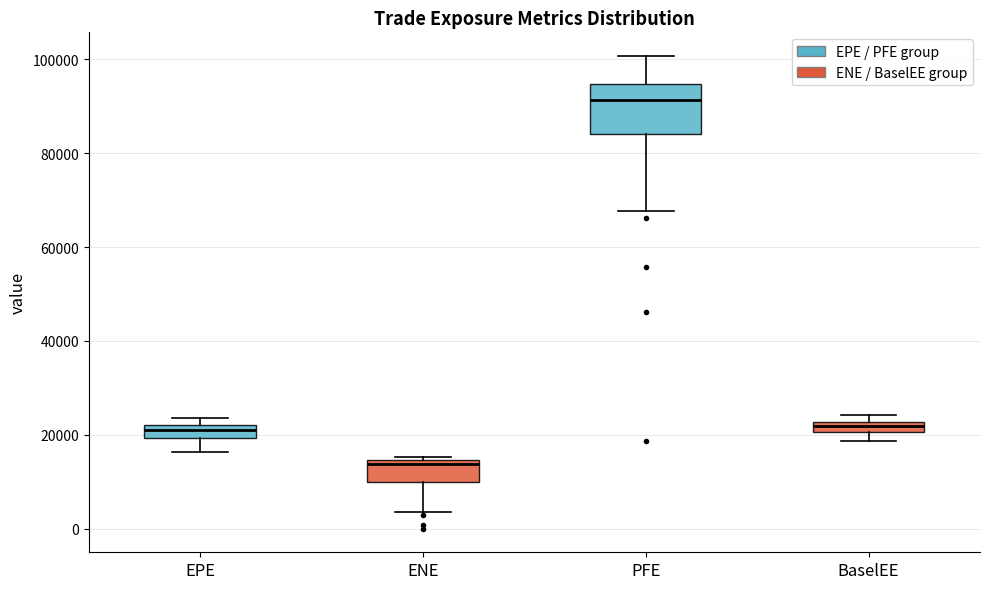

Where is the lower edge of the box for ENE on the y-axis? The values are not printed on the chart, so give them approximately, as read against the axis.

10000